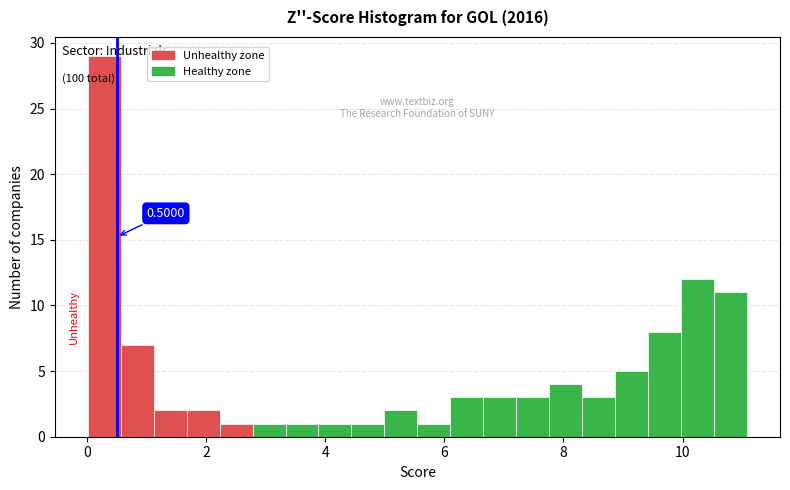

Around what value on the x-axis is the tallest bar? Give the approximate position of its centre, as read against the axis.

0.2